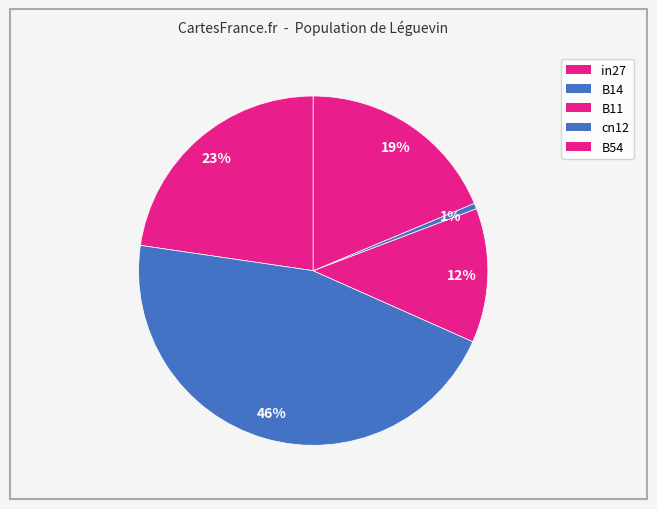

Is in27 the majority of the pie?

No